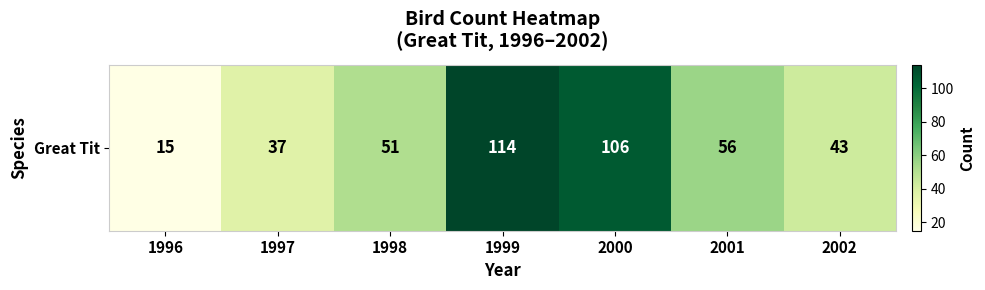

What is the change in value from 2001 to 2002?

-13